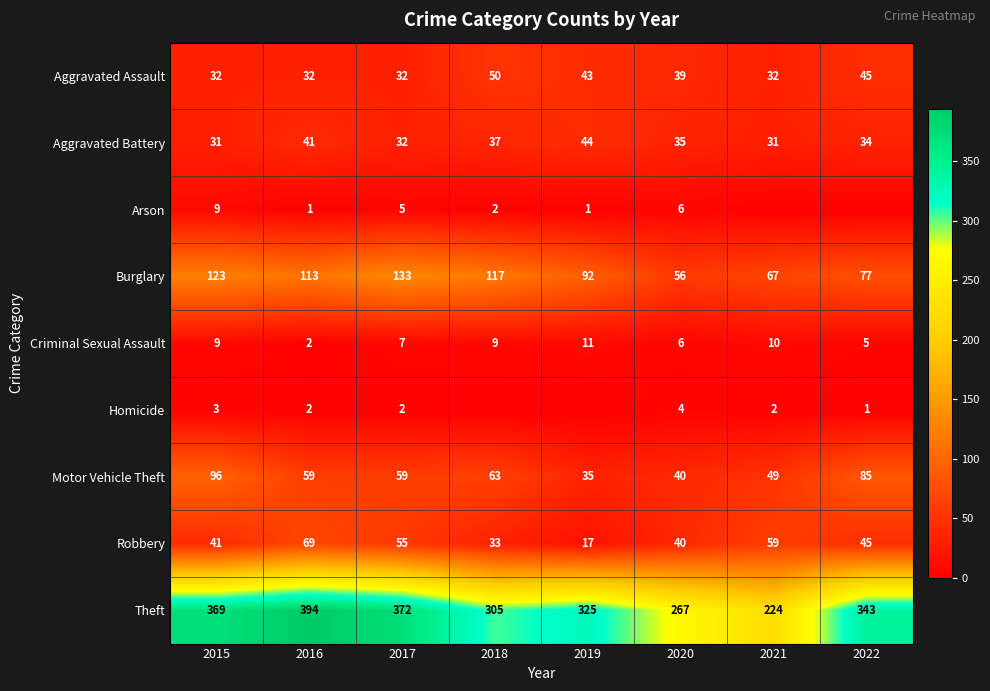

What is the spread (max minus min) of values at 2016?

393